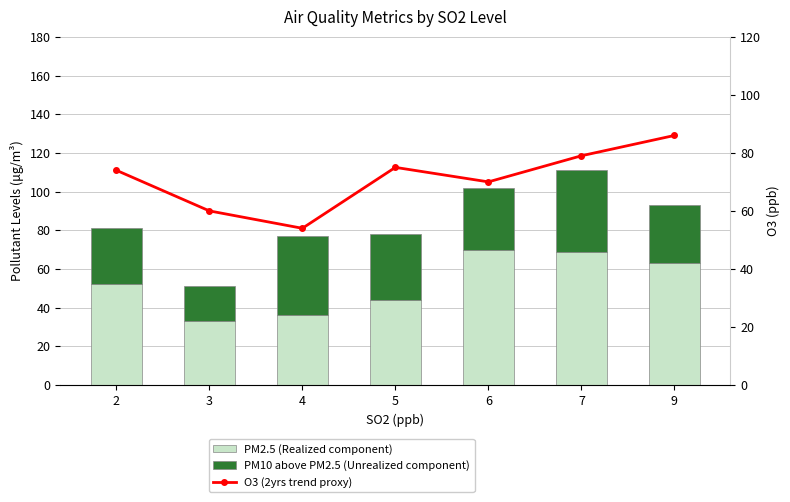

Rank the series by their maximum value, from lowest to highest.

PM10 above PM2.5 (Unrealized component), PM2.5 (Realized component), O3 (2yrs trend proxy)